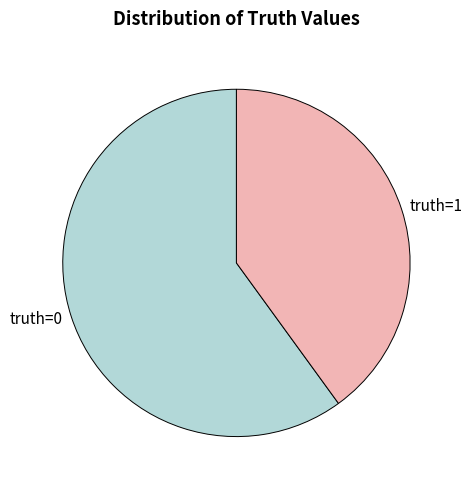

How many segments does this pie chart have?

2